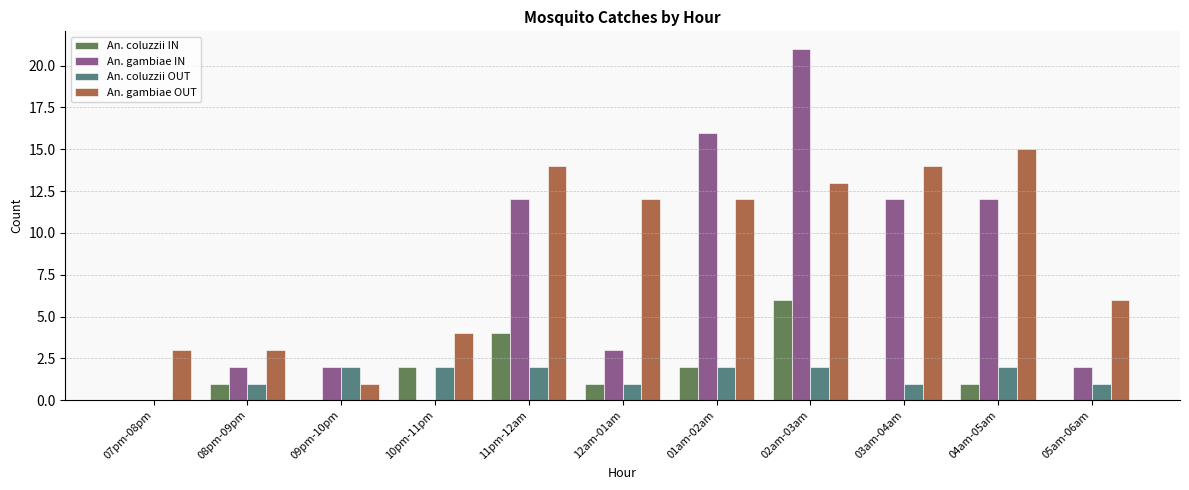

Where is An. gambiae OUT nearest to the value 8?

05am-06am